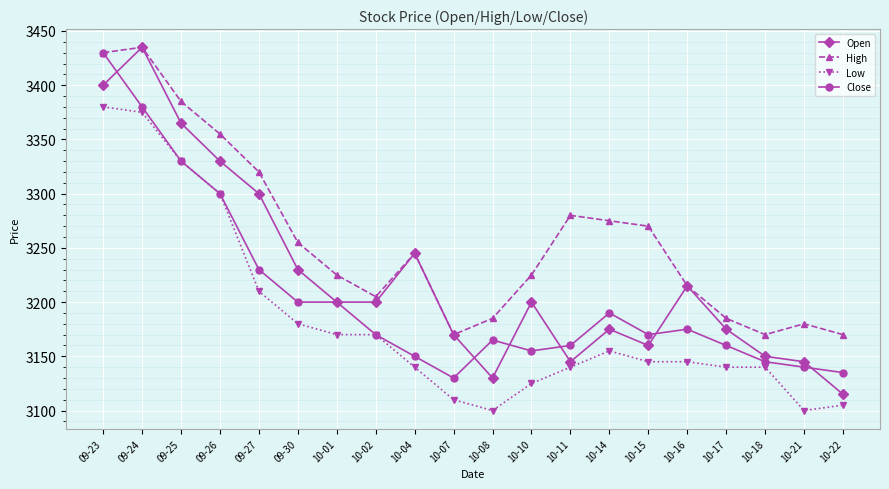

What are all the series names shown in the legend?

Open, High, Low, Close